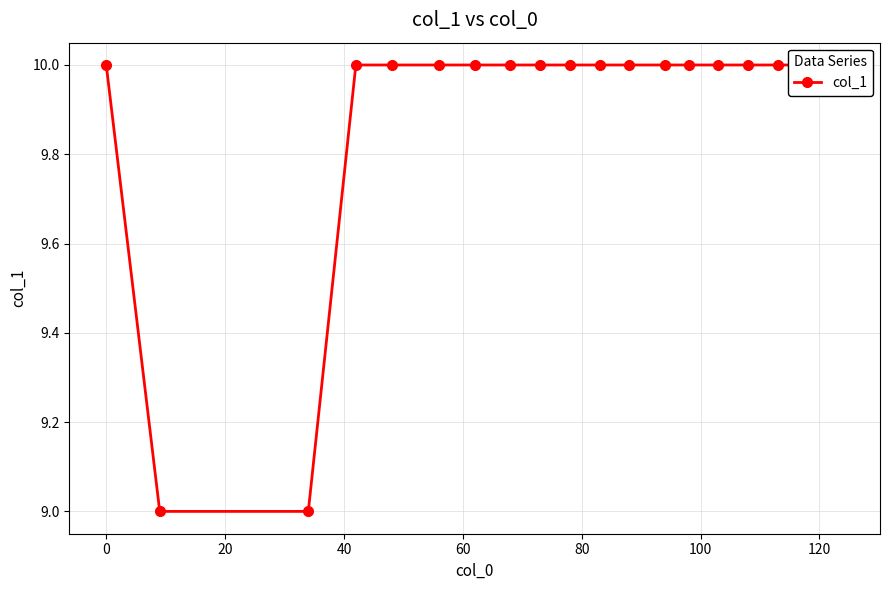

True or false: there are more than 1 points higher than both neighbors.

False